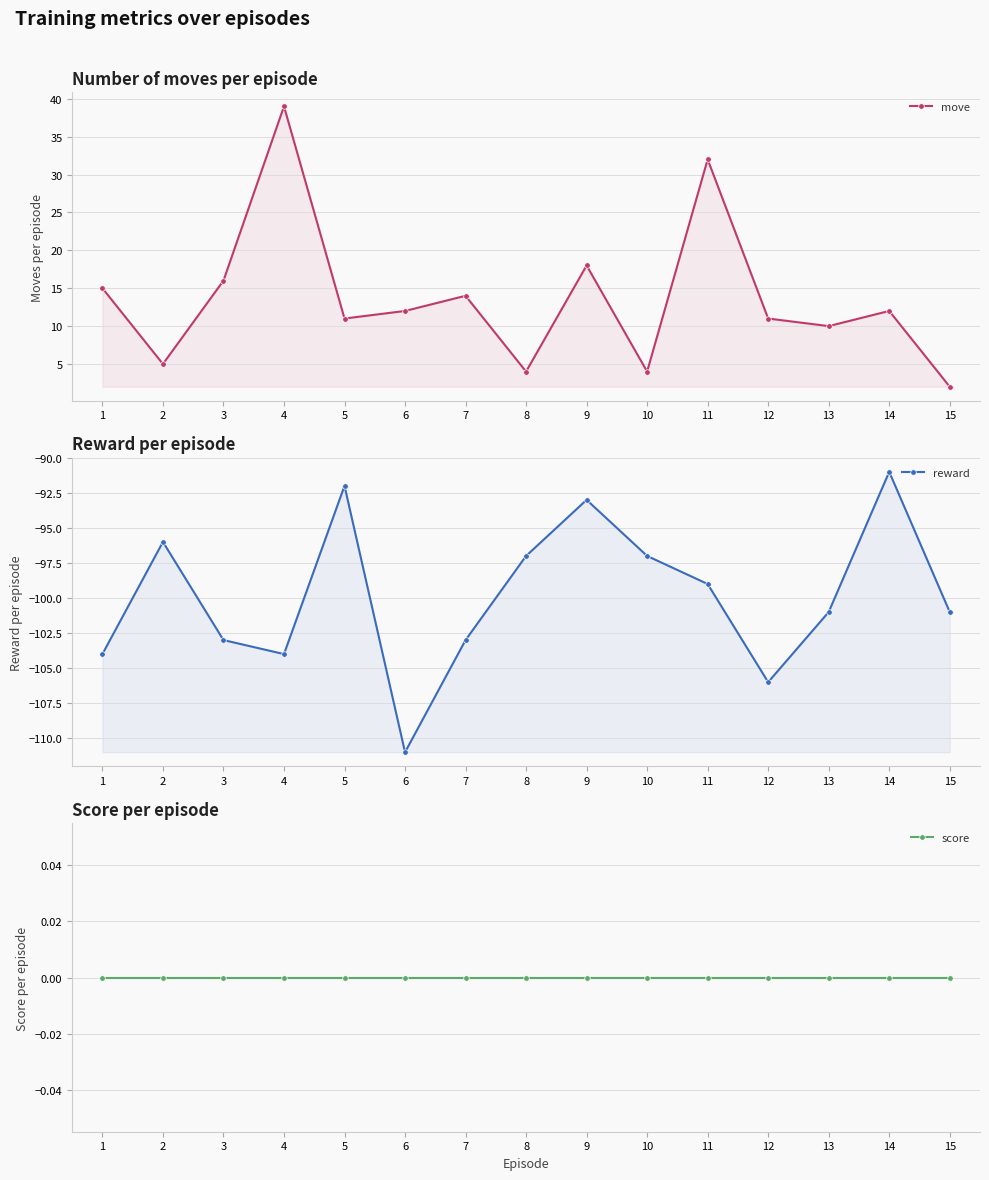

Which series has the largest total across all categories?

move